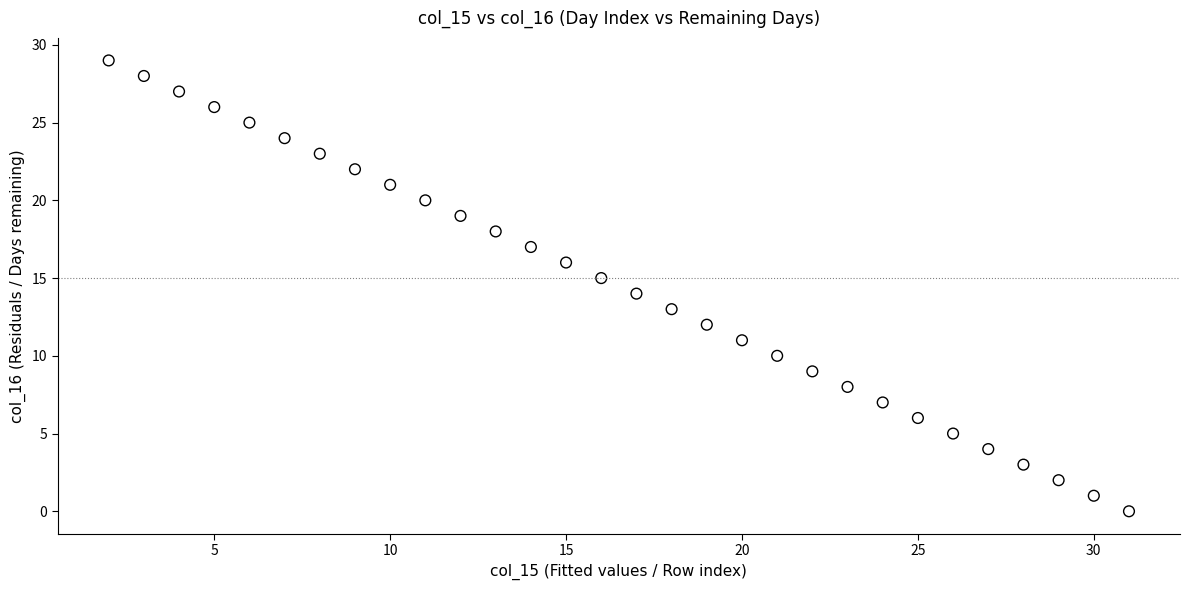

What is the range of Y values (max minus min)?

29